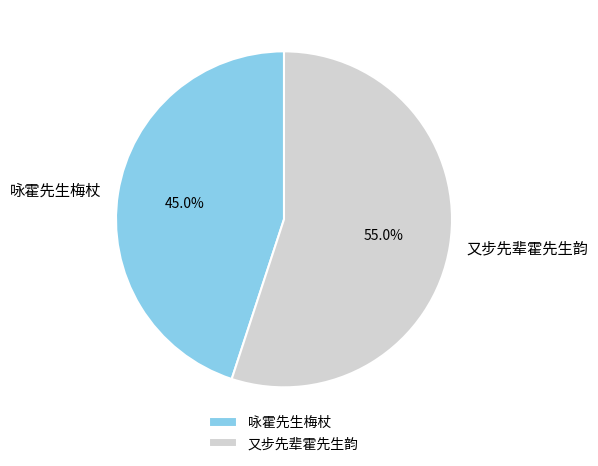

Which slice is the largest?

又步先辈霍先生韵